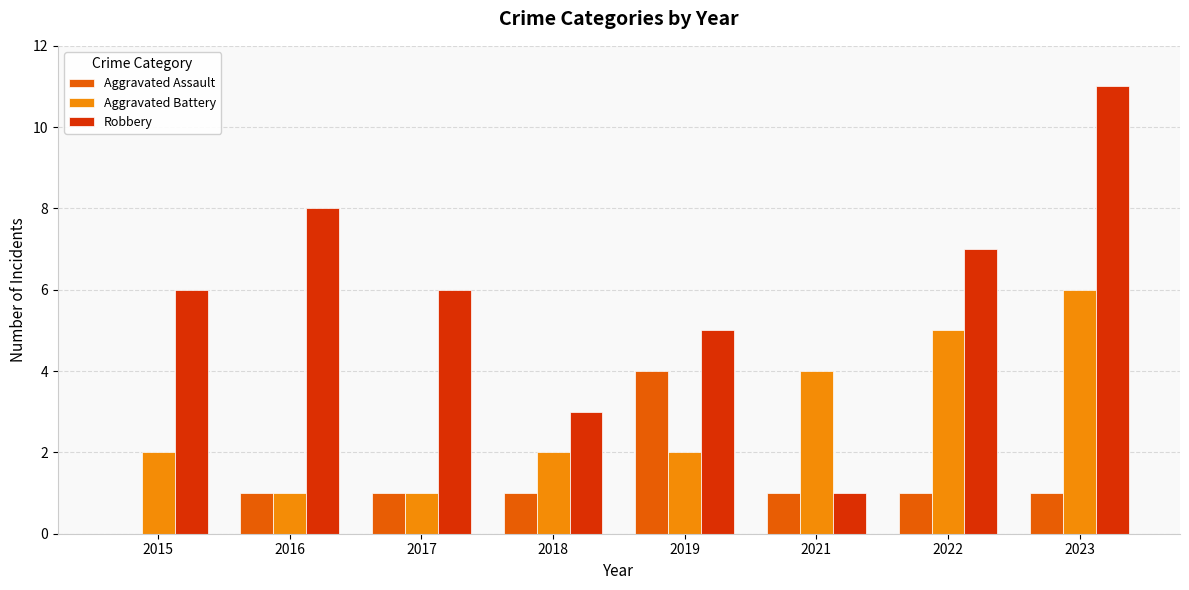

What are all the series names shown in the legend?

Aggravated Assault, Aggravated Battery, Robbery